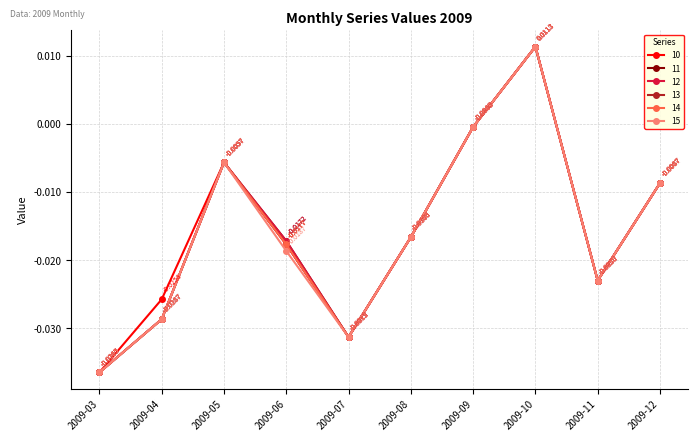

At which category is the sum across all series the highest?

2009-10